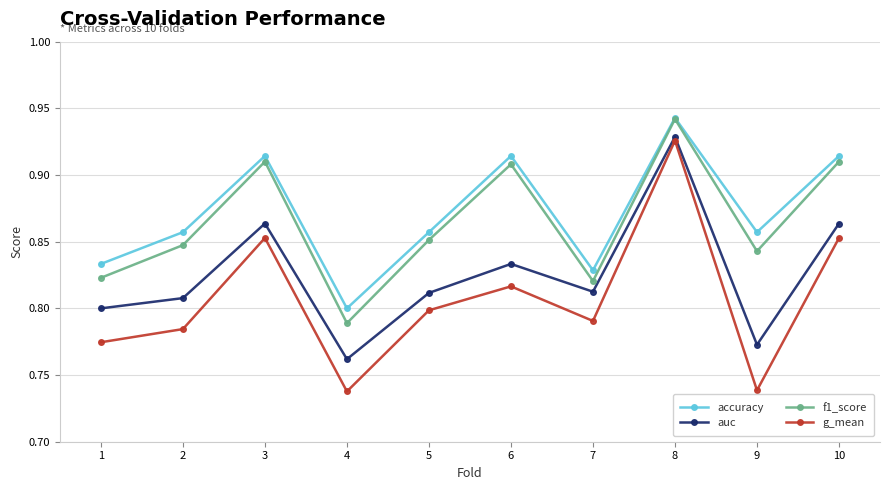

The auc series shows 0.8 at 1. True or false?

True